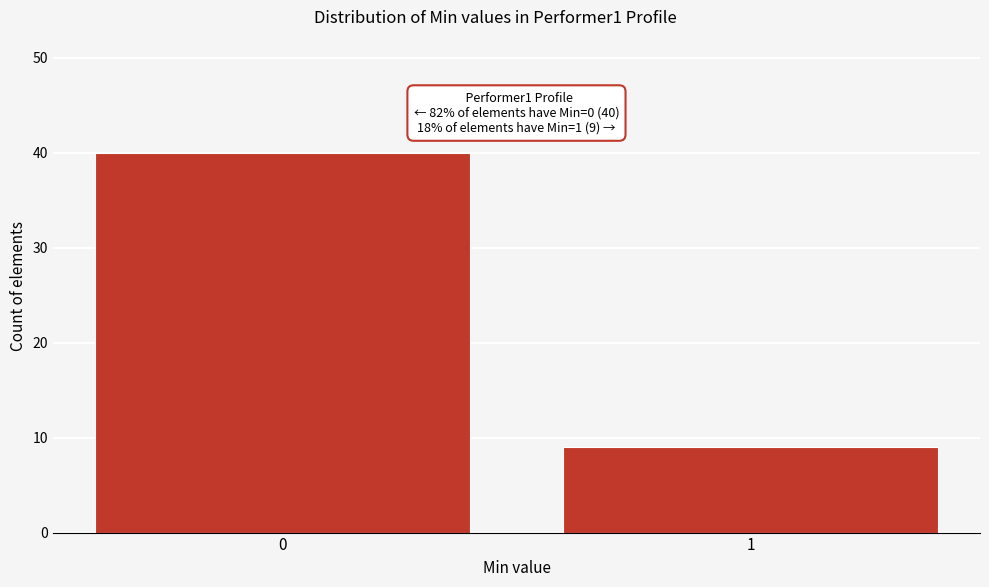

Reading right to left, transcribe all the data shown in this chart.

1=9	0=40